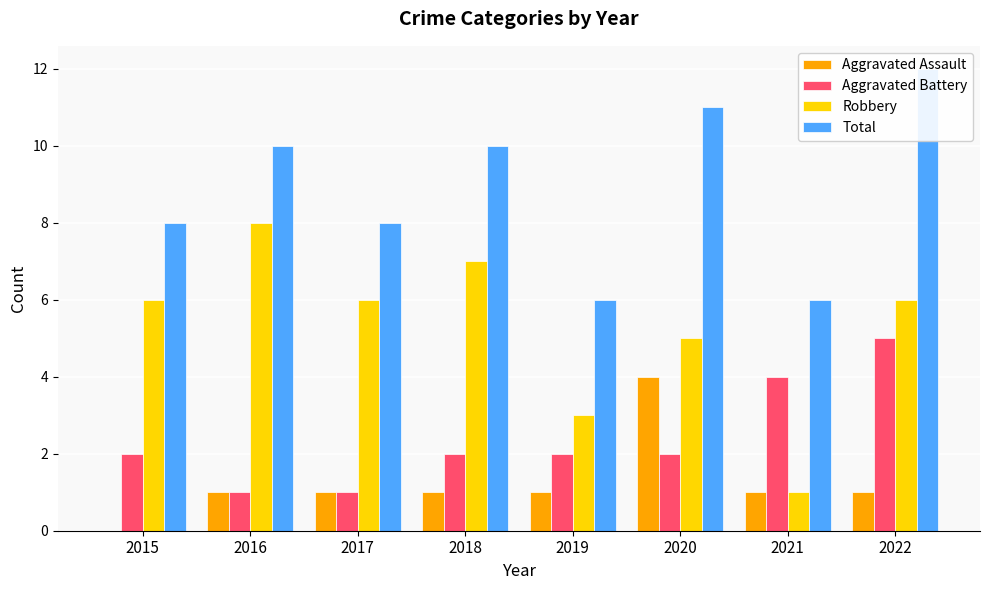

At how many categories does at least one series exceed 11?

1